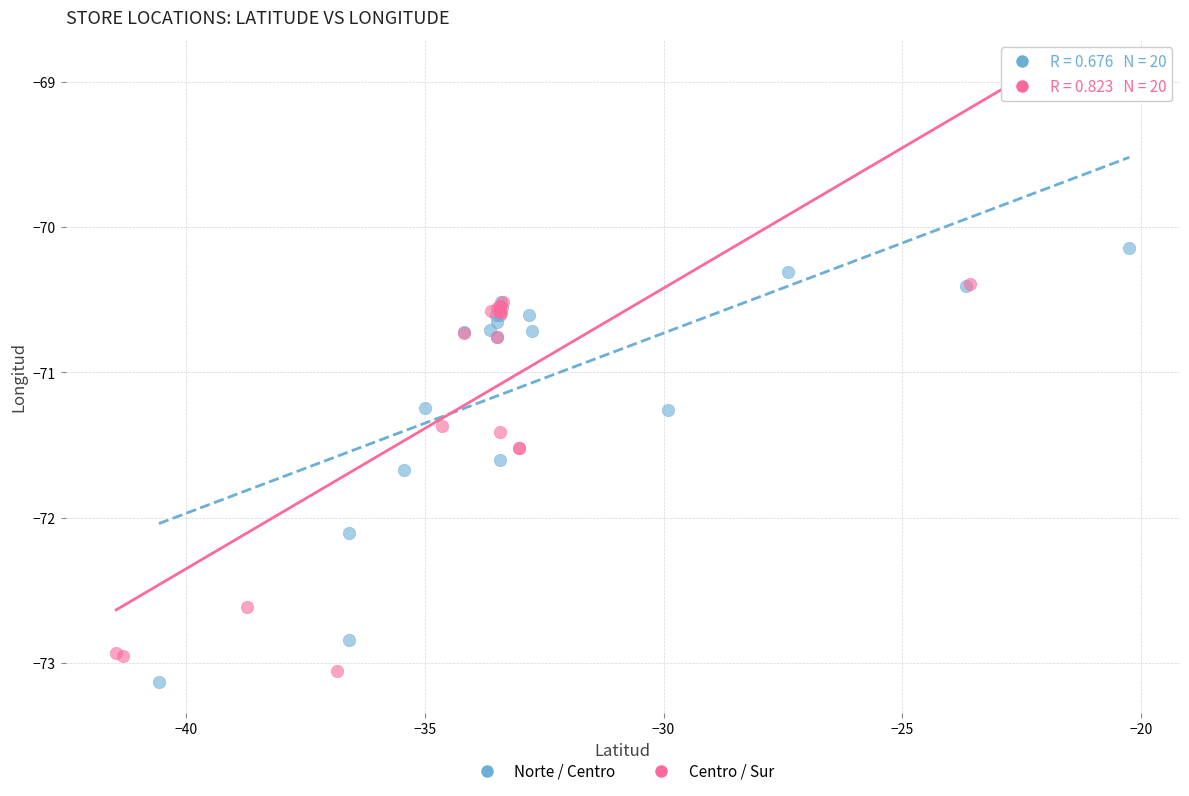

Which series reaches the minimum Y coordinate?

Norte / Centro